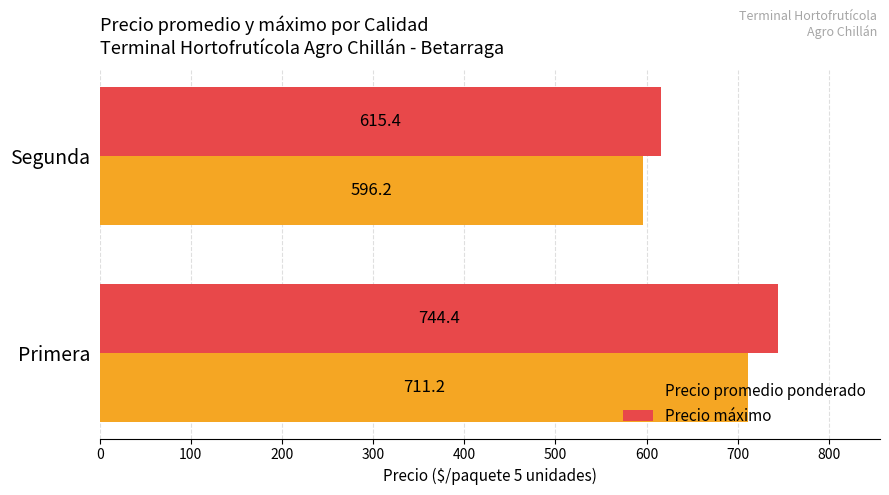

What is the lowest value of the Precio promedio ponderado series?

596.2